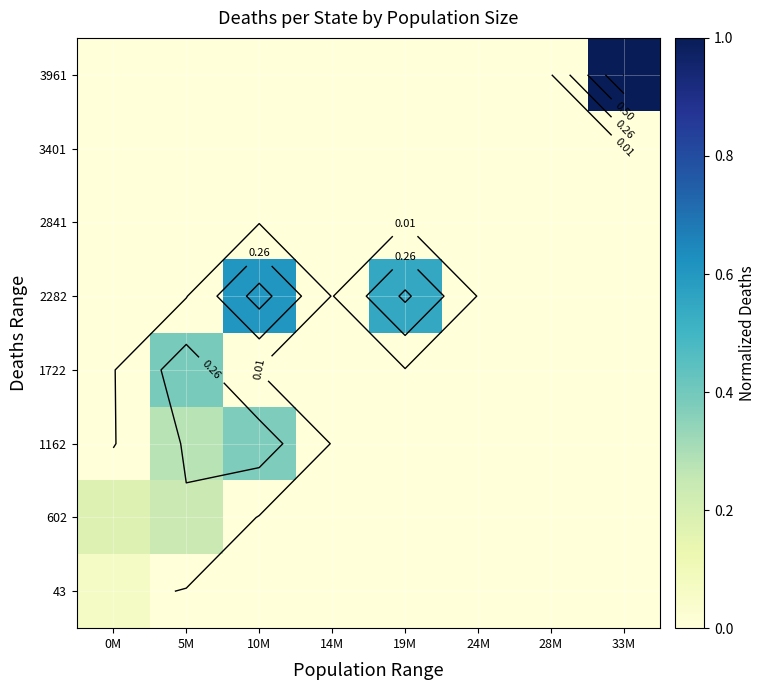

At how many categories does at least one series exceed 0?

5